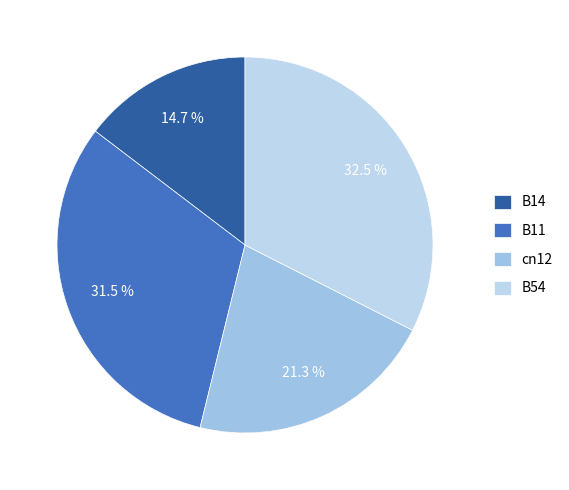

Rank the categories by value from highest to lowest.

B54, B11, cn12, B14